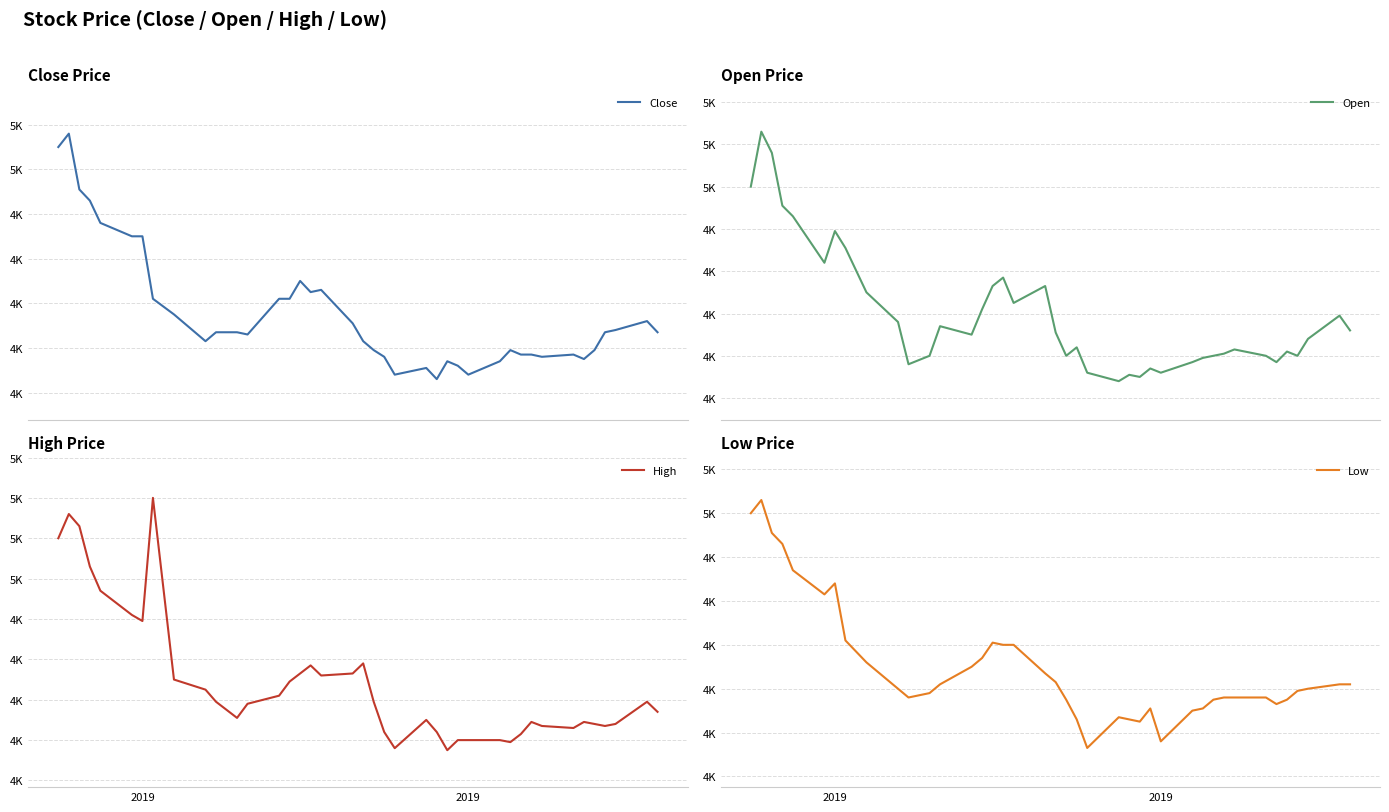

Where does the Low series first go above 4600?

2019